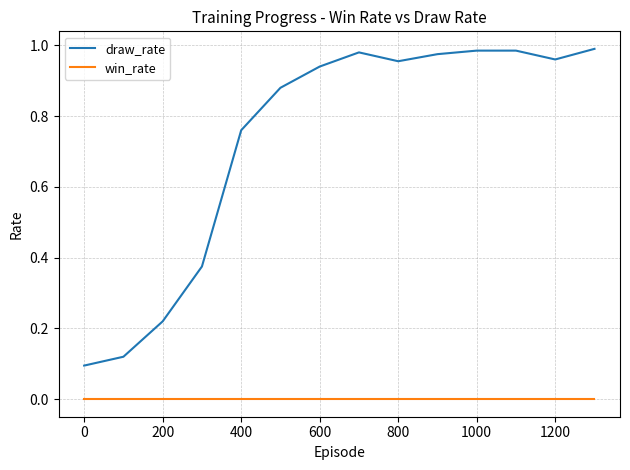

List the series in order of their peak value, lowest first.

win_rate, draw_rate